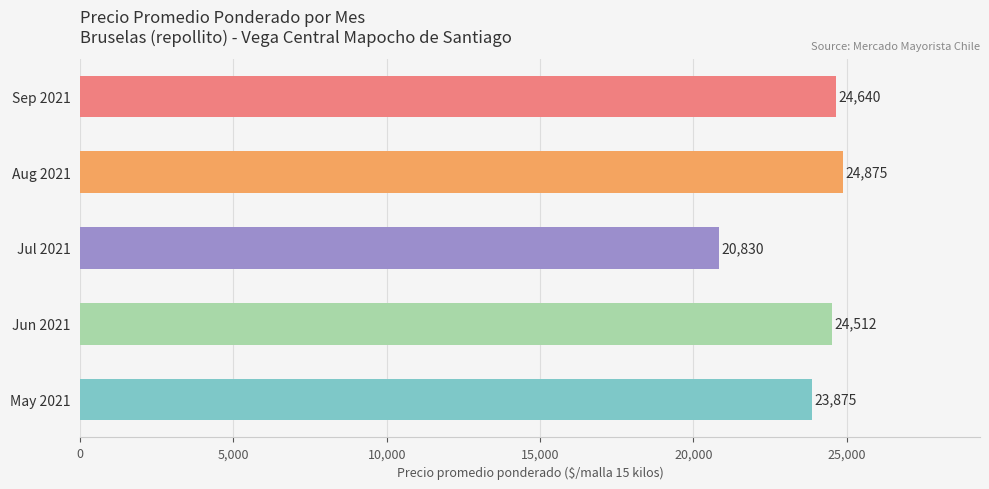

Is it true that the value at Jul 2021 is 20830?

True